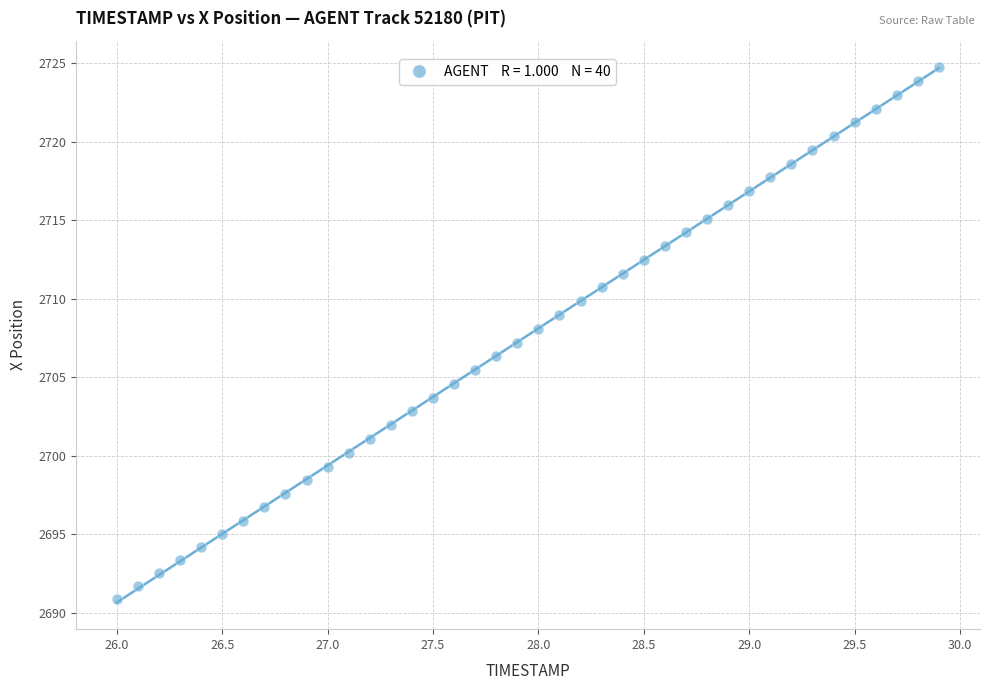

What is the range of Y values (max minus min)?

33.9